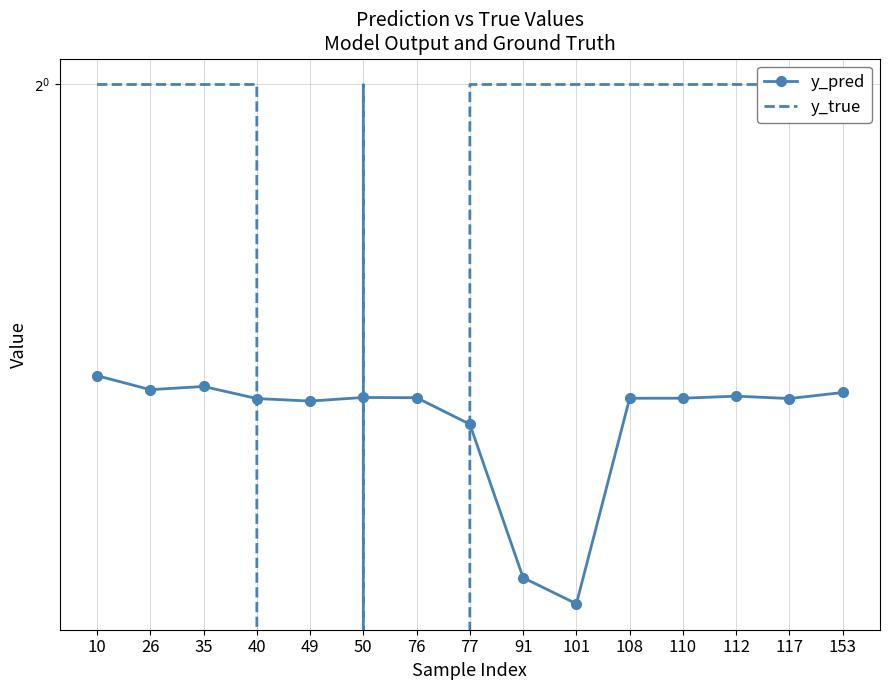

The value of y_pred at 50 is 0.3. True or false?

False